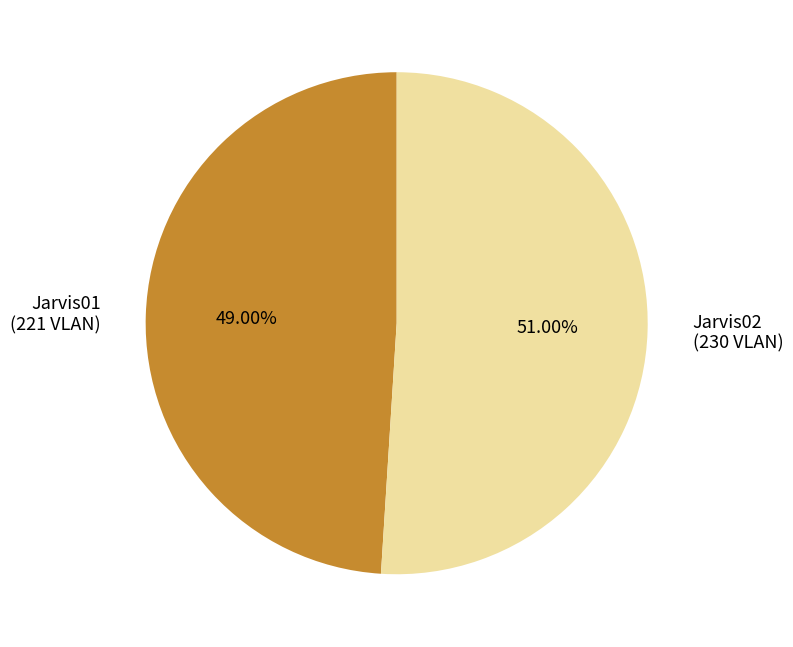

Does any single category account for the majority?

Yes